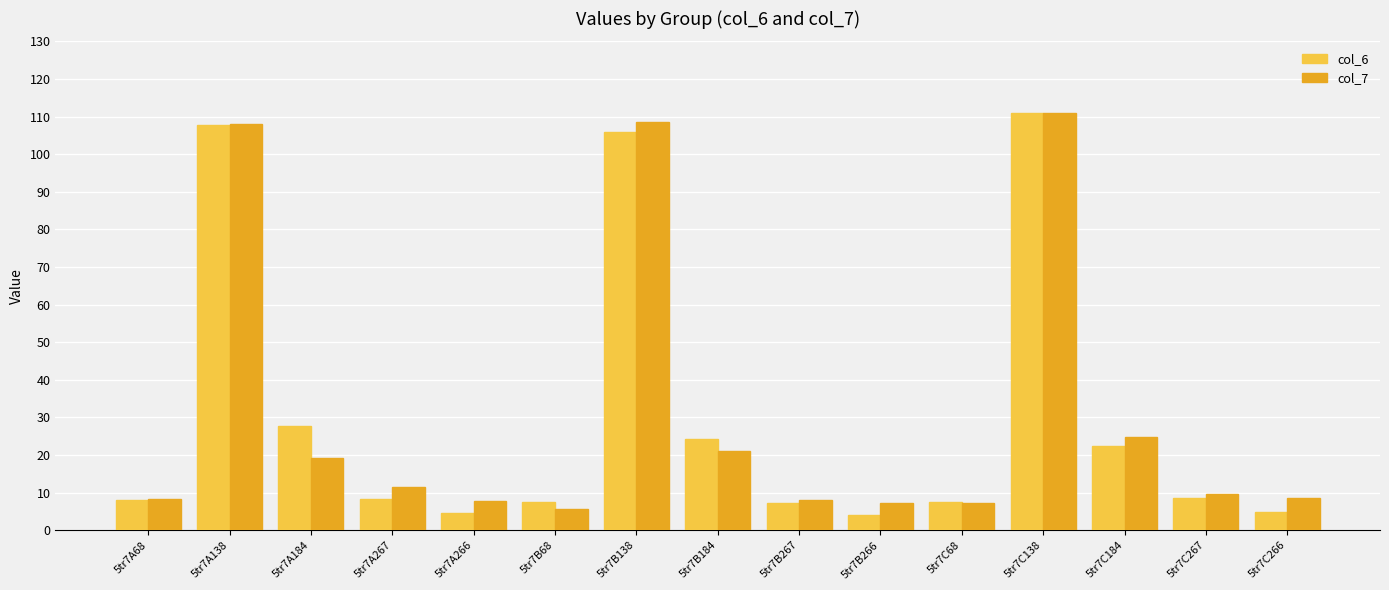

What is the spread (max minus min) of values at 5tr7A266?

3.3